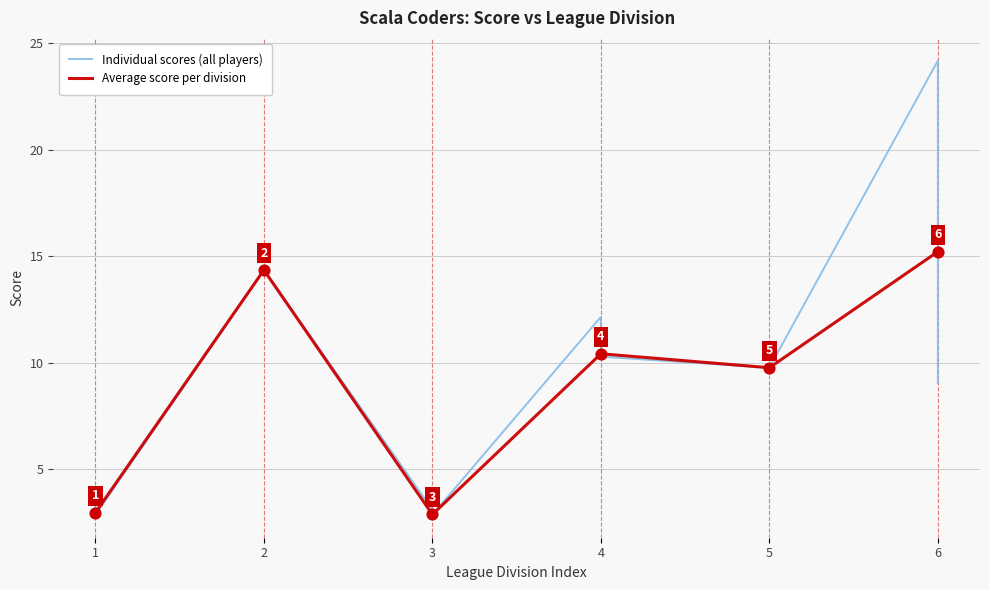

Approximately how many times larger is the value at 4 compared to 3?

3.6